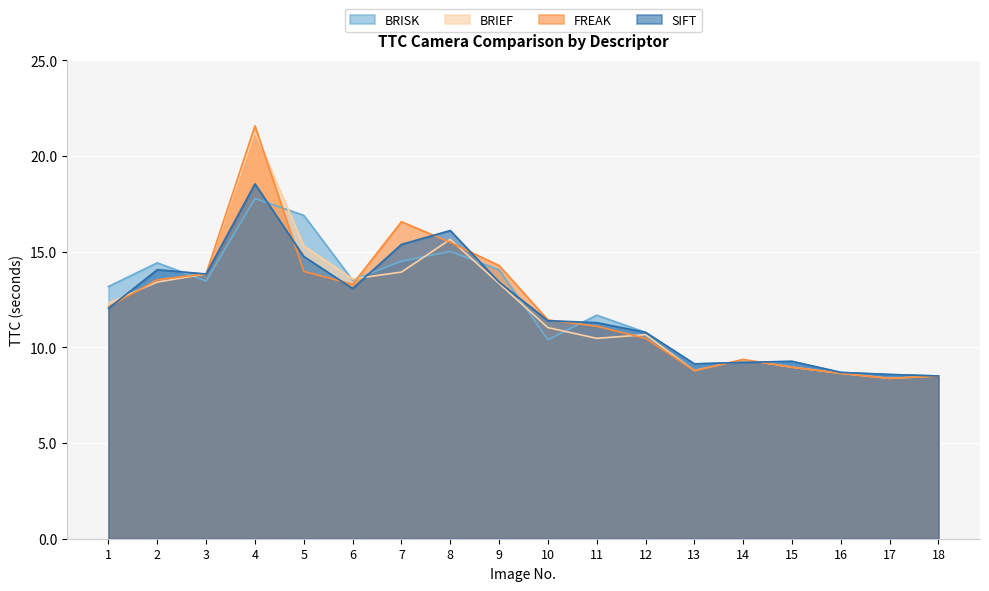

Which series has the largest range (max minus min)?

FREAK